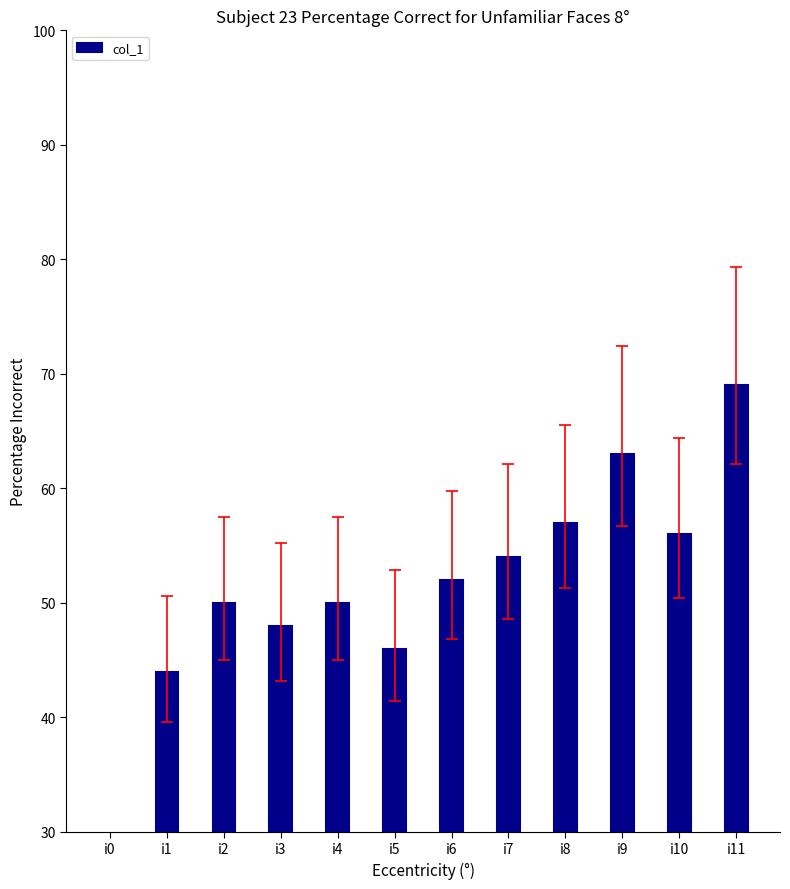

What is the change in value from i0 to i2?

+50